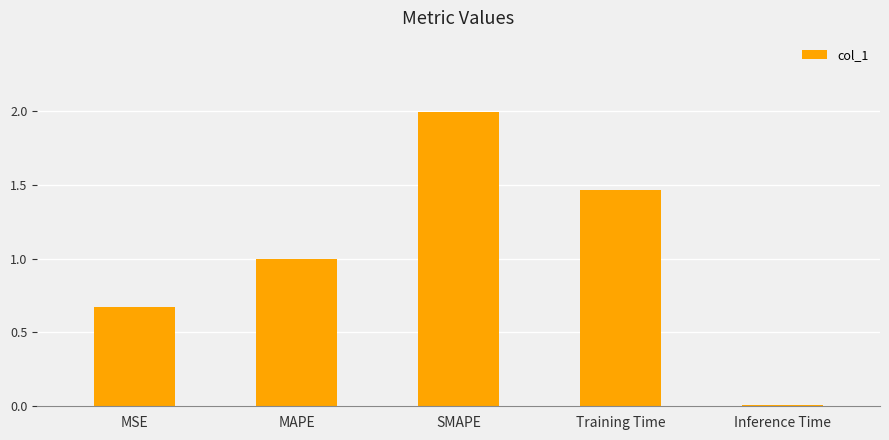

What is the difference between the values at MAPE and SMAPE?

1.0